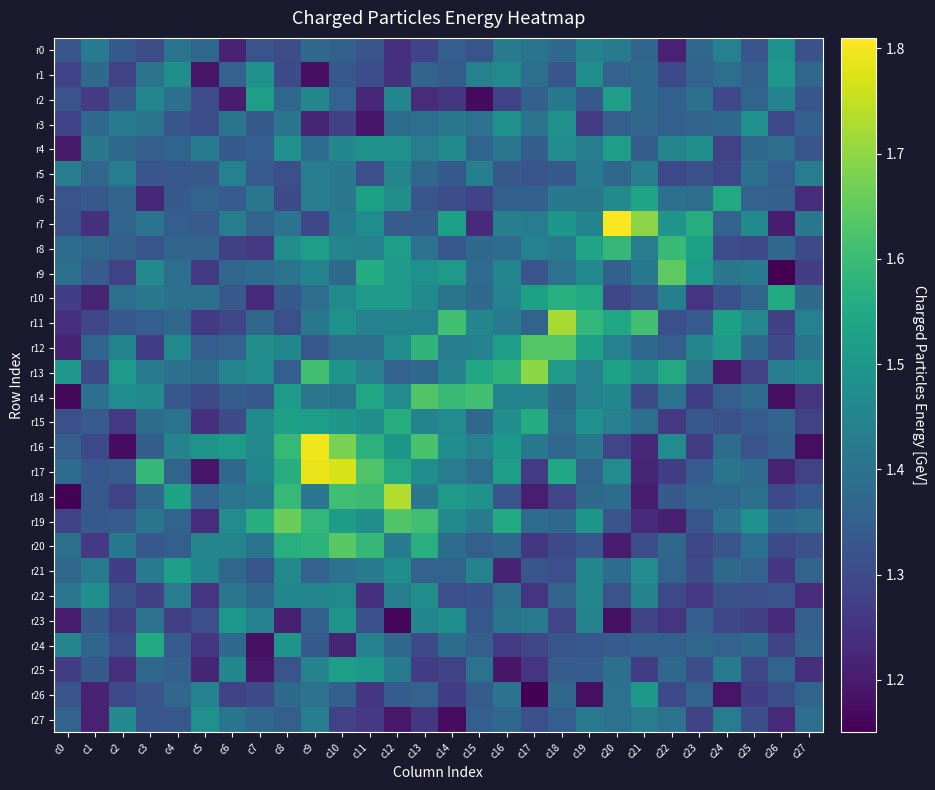

List the series in order of their peak value, highest first.

r7, r16, r17, r18, r11, r13, r19, r9, r20, r12, r14, r8, r10, r15, r24, r6, r21, r2, r4, r25, r26, r1, r23, r0, r3, r27, r22, r5